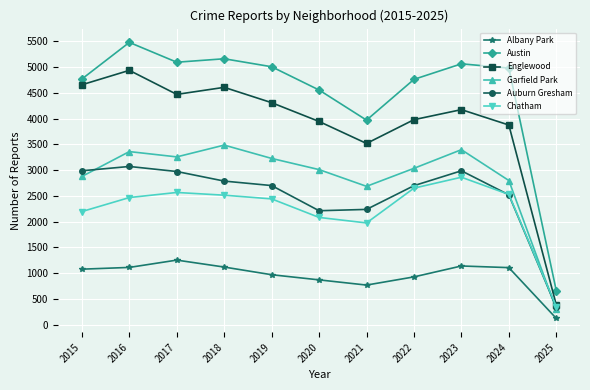

Is it true that Albany Park equals 1757 at 2016?

False